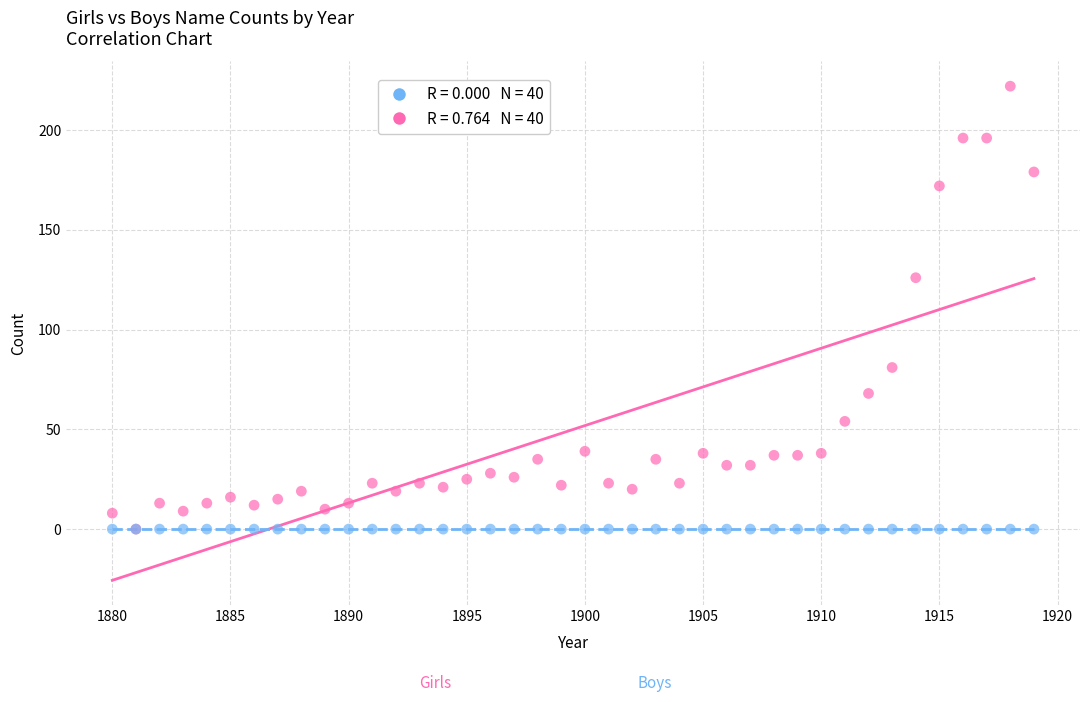

Across all series, what Y value is closest to 111?

126